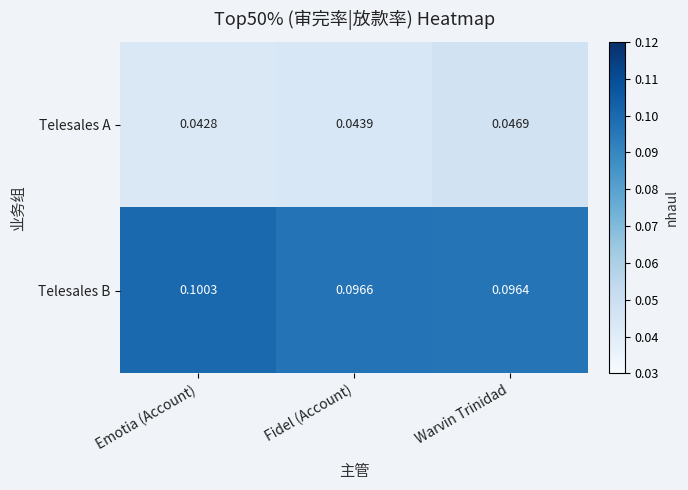

List the series in order of their overall mean, highest first.

Telesales B, Telesales A